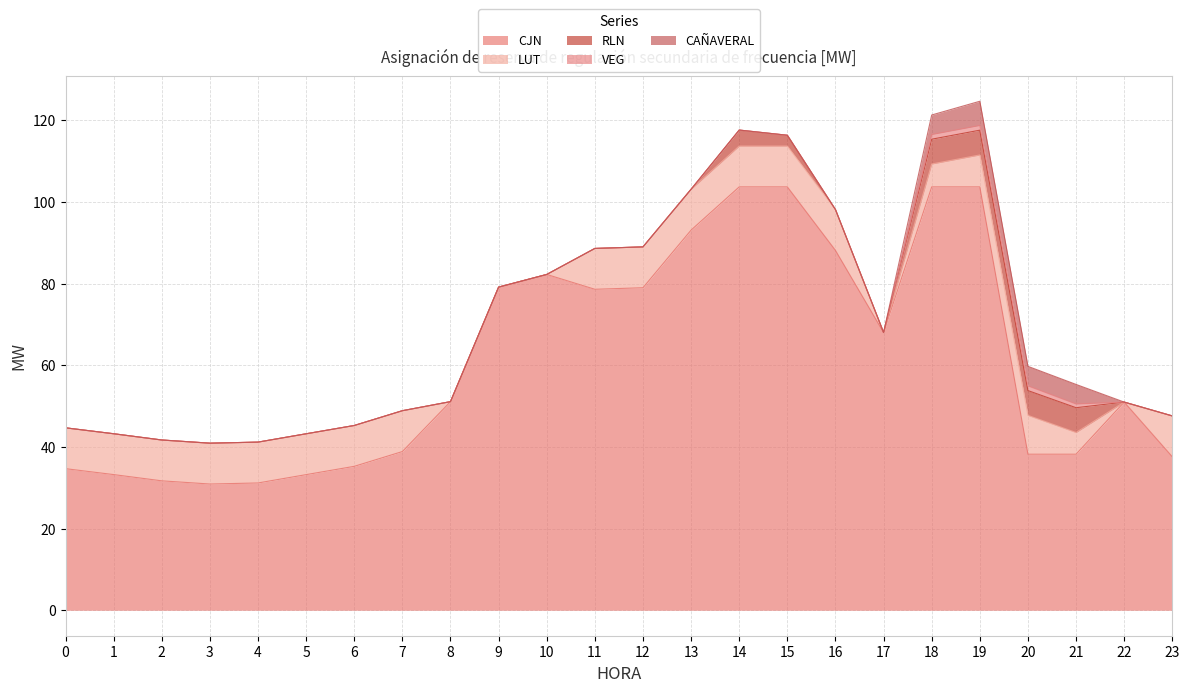

Reading left to right, what are all the values shown in this chart?

CJN: 0=34.7	1=33.2	2=31.7	3=30.9	4=31.2	5=33.2	6=35.2	7=38.9	8=51.1	9=79.1	10=82.2	11=78.6	12=79.0	13=93.1	14=103.7	15=103.7	16=88.1	17=68.0	18=103.7	19=103.7	20=38.2	21=38.2	22=51.0	23=37.6
LUT: 0=10.0	1=10.0	2=10.0	3=10.0	4=10.0	5=10.0	6=10.0	7=10.0	8=0.0	9=0.0	10=0.0	11=10.0	12=10.0	13=10.0	14=10.0	15=10.0	16=10.0	17=0.0	18=5.6	19=7.8	20=9.5	21=5.3	22=0.0	23=10.0
RLN: 0=0.0	1=0.0	2=0.0	3=0.0	4=0.0	5=0.0	6=0.0	7=0.0	8=0.0	9=0.0	10=0.0	11=0.0	12=0.0	13=0.0	14=3.9	15=2.6	16=0.0	17=0.0	18=6.1	19=6.1	20=6.1	21=6.1	22=0.0	23=0.0
VEG: 0=0.0	1=0.0	2=0.0	3=0.0	4=0.0	5=0.0	6=0.0	7=0.0	8=0.0	9=0.0	10=0.0	11=0.0	12=0.0	13=0.0	14=0.0	15=0.0	16=0.0	17=0.0	18=1.1	19=1.1	20=1.1	21=0.9	22=0.0	23=0.0
CAÑAVERAL: 0=0.0	1=0.0	2=0.0	3=0.0	4=0.0	5=0.0	6=0.0	7=0.0	8=0.0	9=0.0	10=0.0	11=0.0	12=0.0	13=0.0	14=0.0	15=0.0	16=0.0	17=0.0	18=4.8	19=5.9	20=4.8	21=4.8	22=0.0	23=0.0